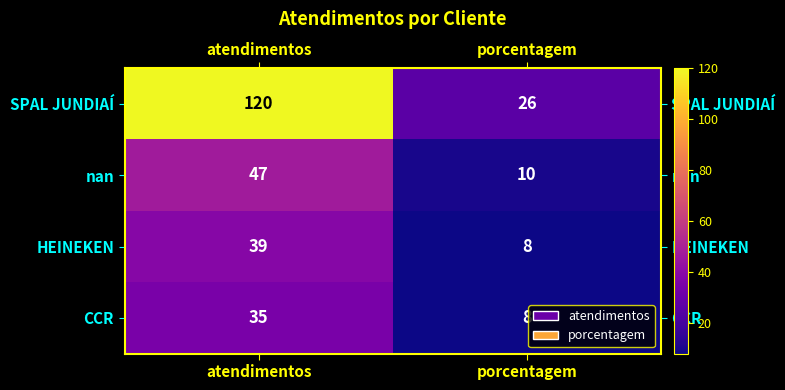

At which category is the sum across all series the highest?

atendimentos